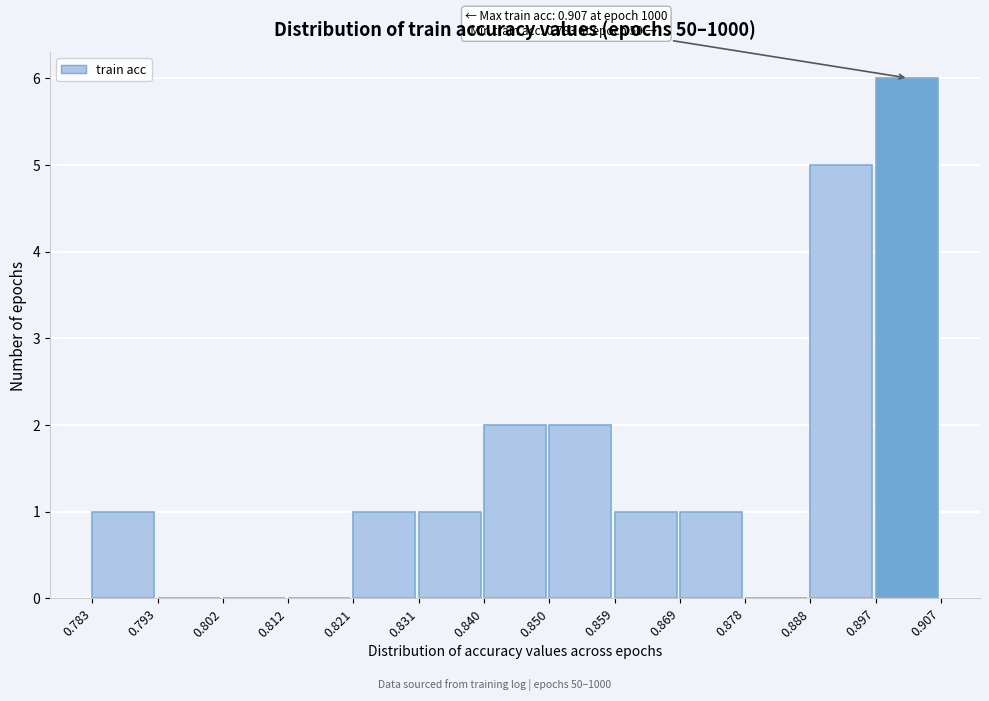

Over which range of the x-axis is the bar tallest?

0.897 to 0.907